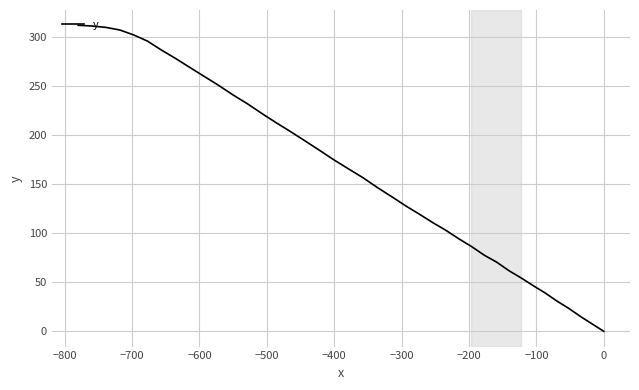

How many positive values are there?

39